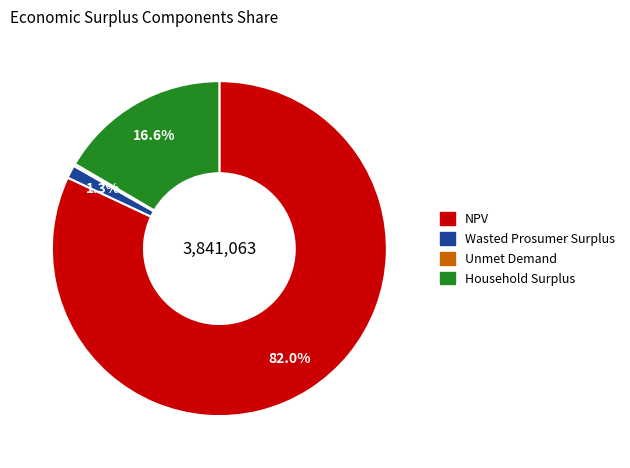

Which category has the biggest portion of the pie?

NPV